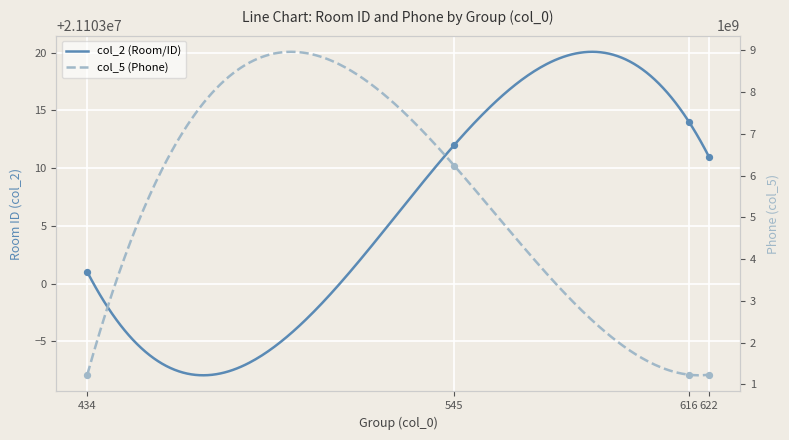

At which category is the sum across all series the highest?

545